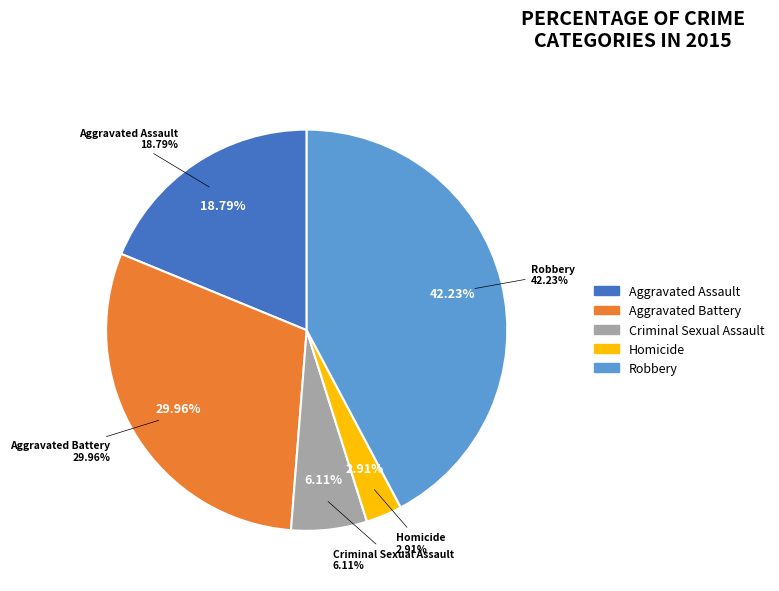

How many slices are in this pie chart?

5